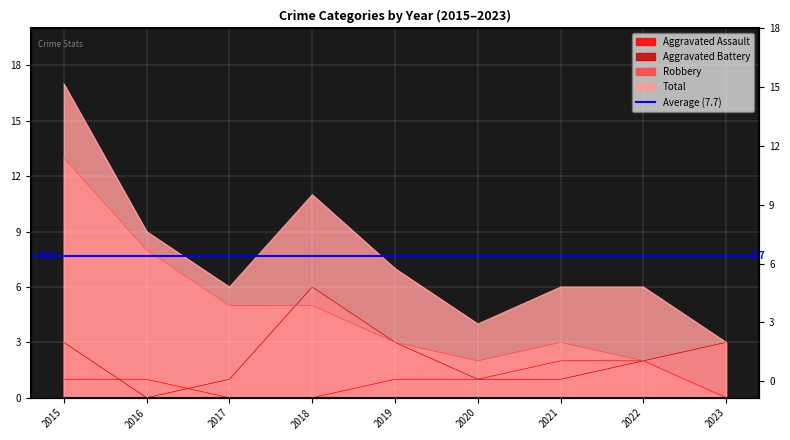

Which has a higher value, 2015 or 2019?

2015